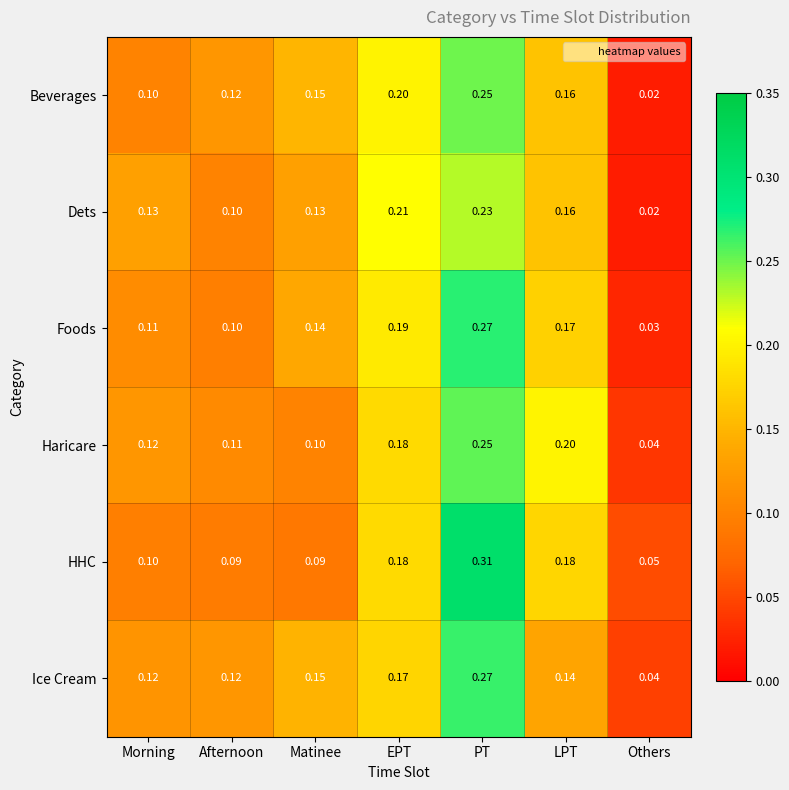

Which category has the highest value in the HHC series?

PT